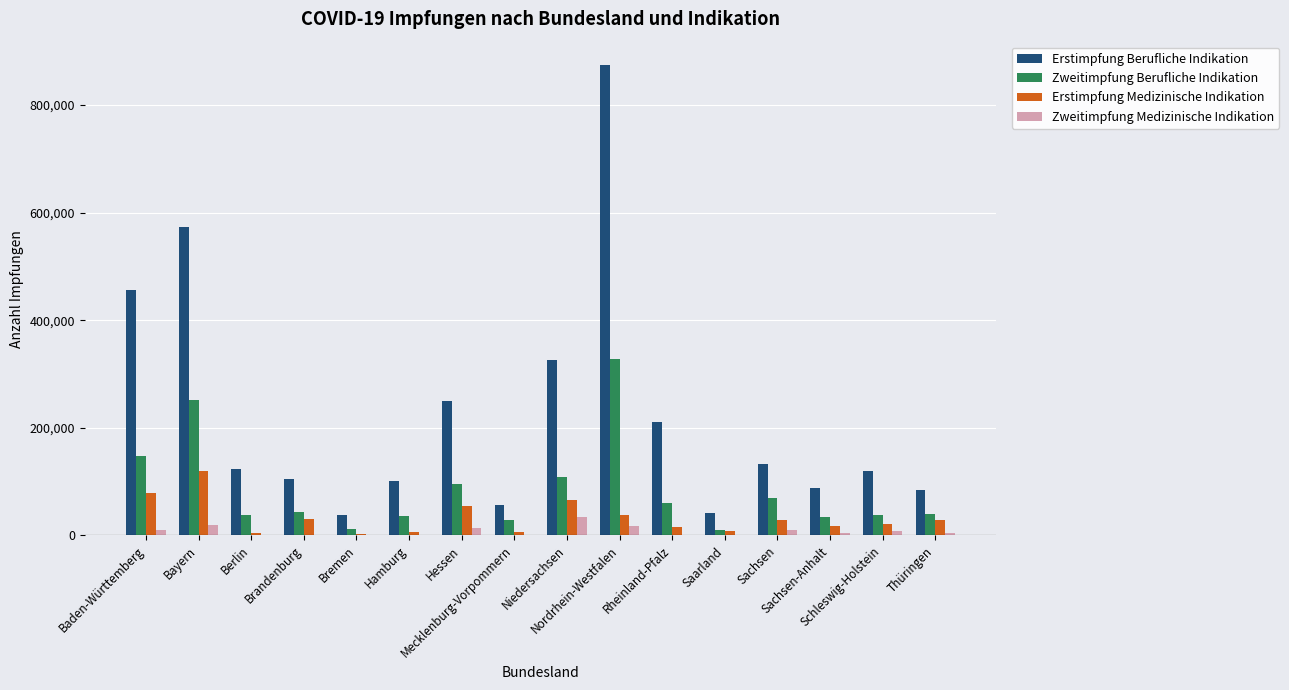

Which series has the largest total across all categories?

Erstimpfung Berufliche Indikation